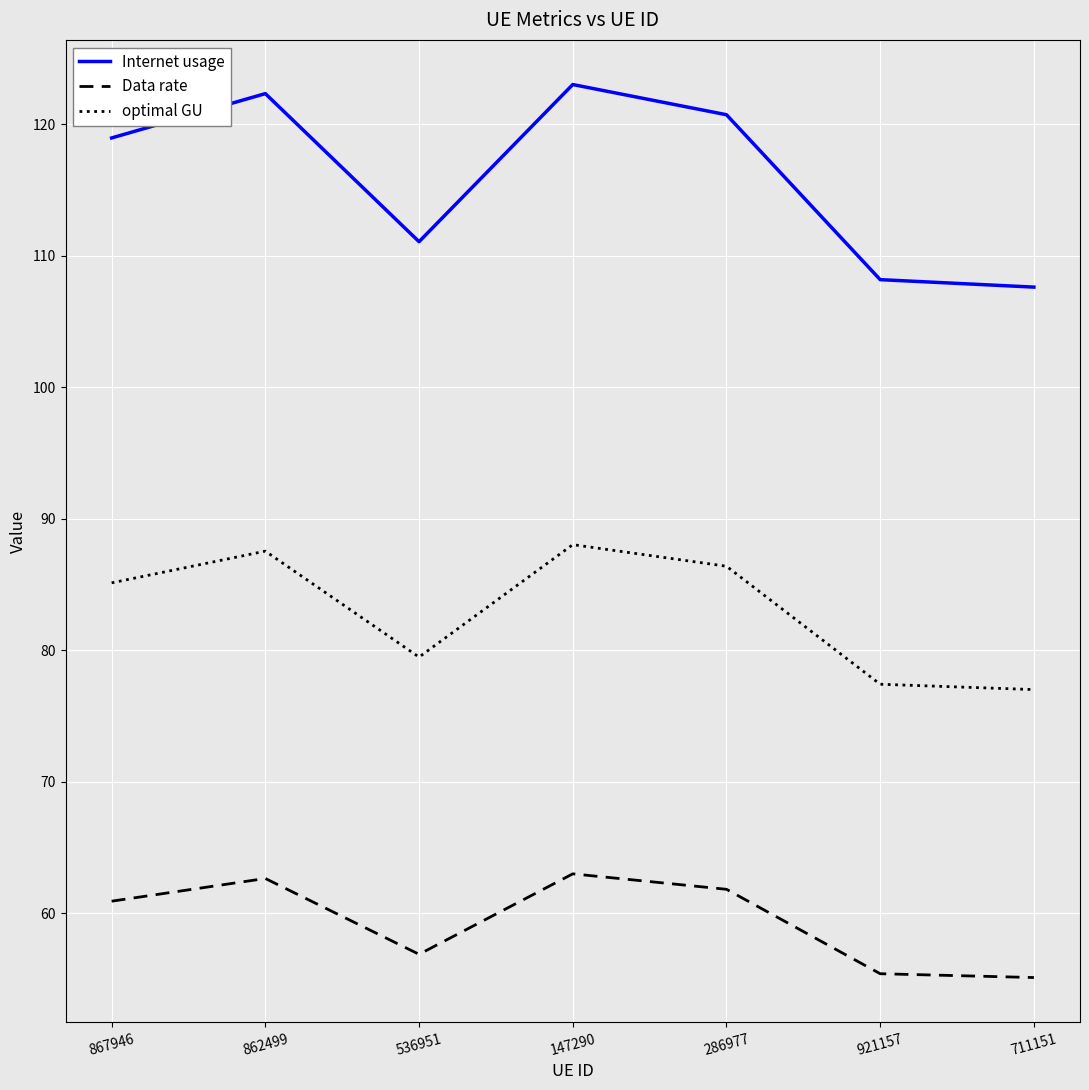

What is the lowest value of the Data rate series?

55.1